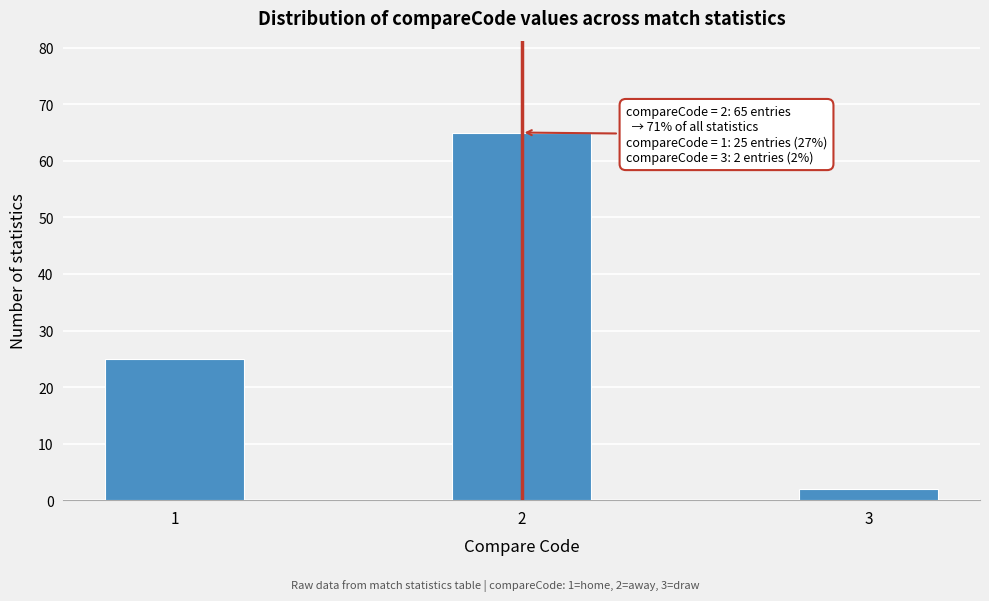

Reading left to right, list all the values displayed in this chart.

1=25	2=65	3=2